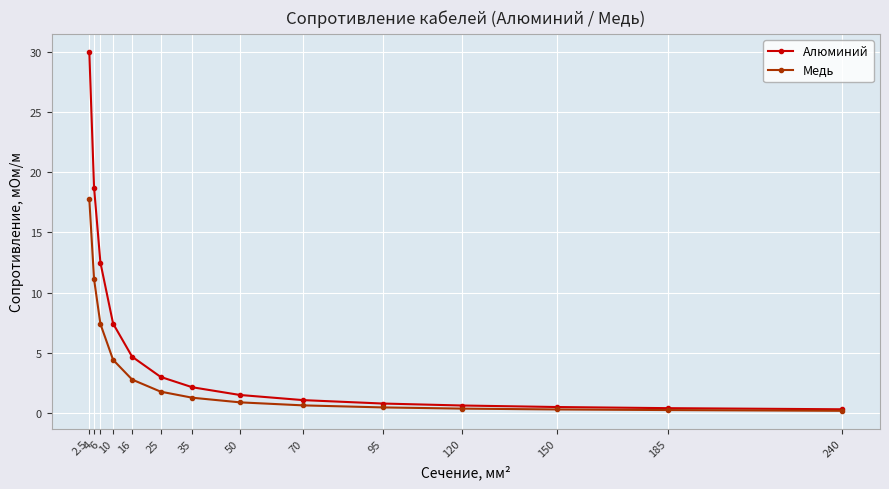

At 4, list the series in order from largest to smallest.

Алюминий, Медь